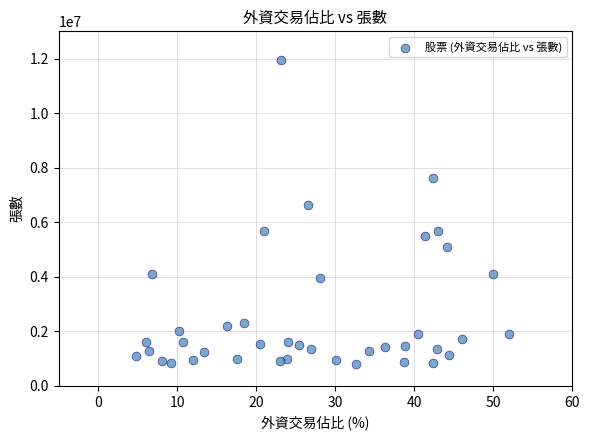

What is the range of Y values (max minus min)?

11164542